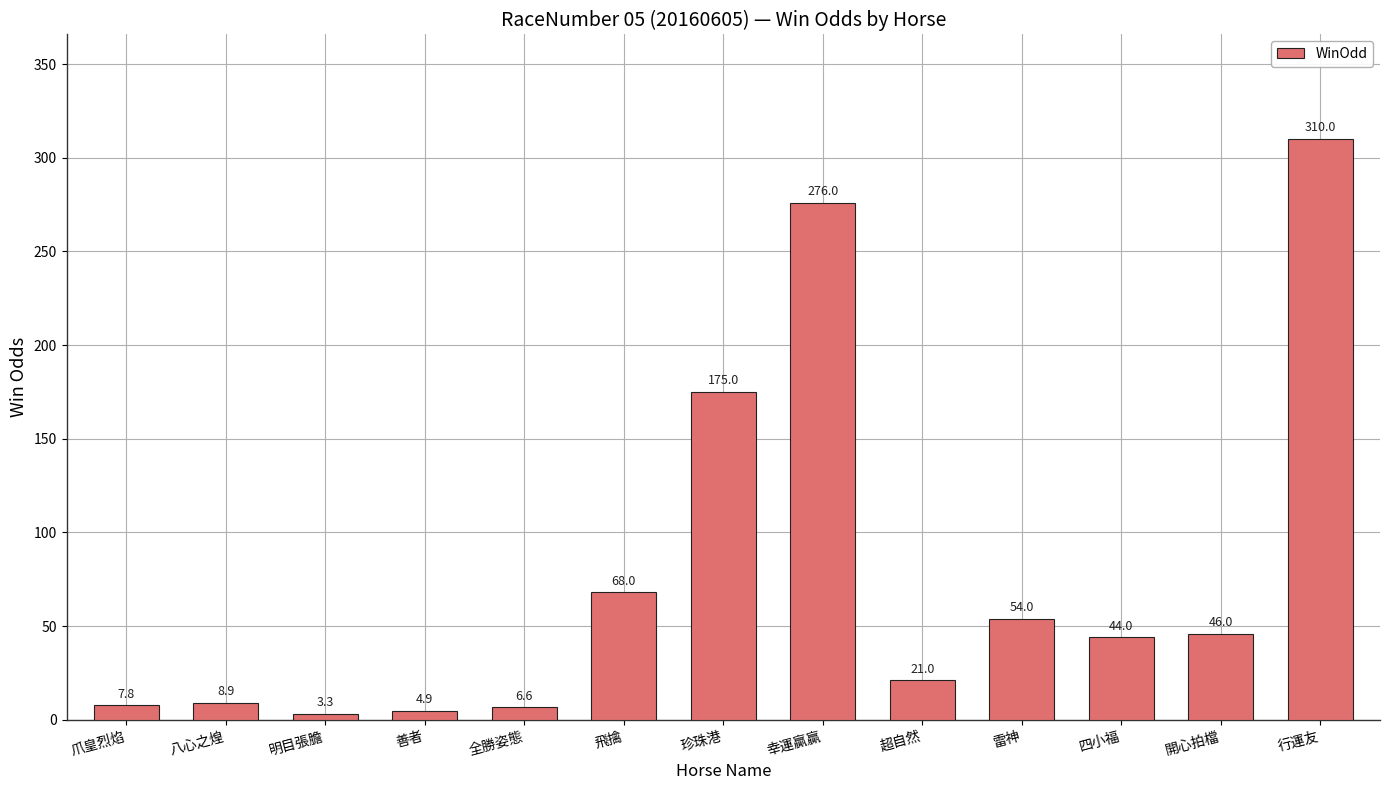

Between 明目張膽 and 珍珠港, which is larger?

珍珠港